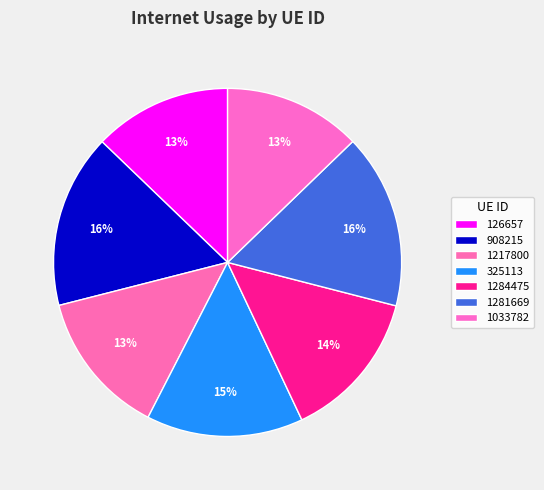

What percentage is the 1281669 slice, to the nearest percent?

16%